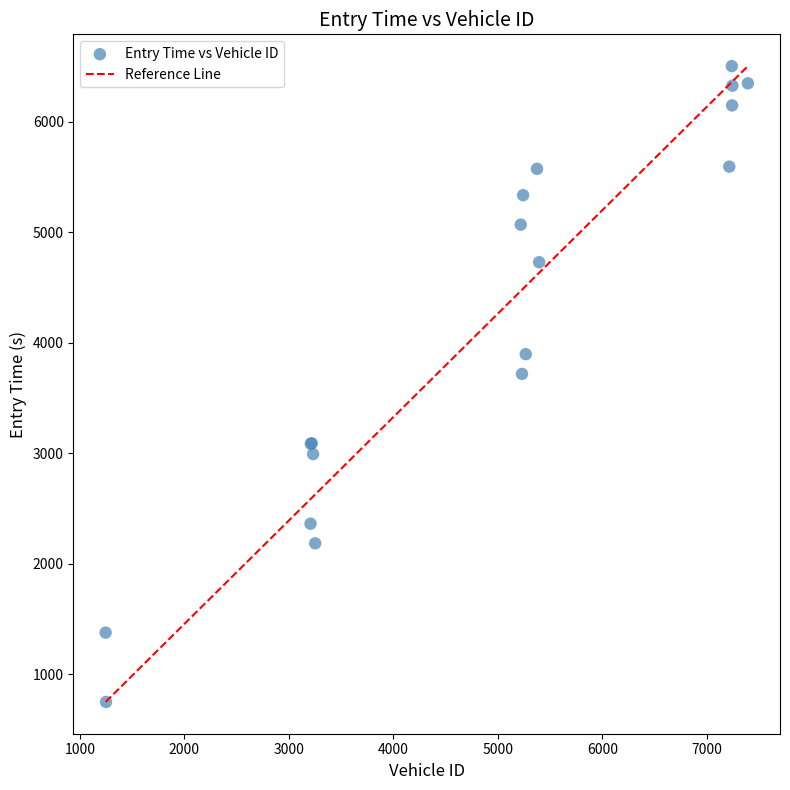

What Y value in the scatter plot is closest to 3625?

3717.2